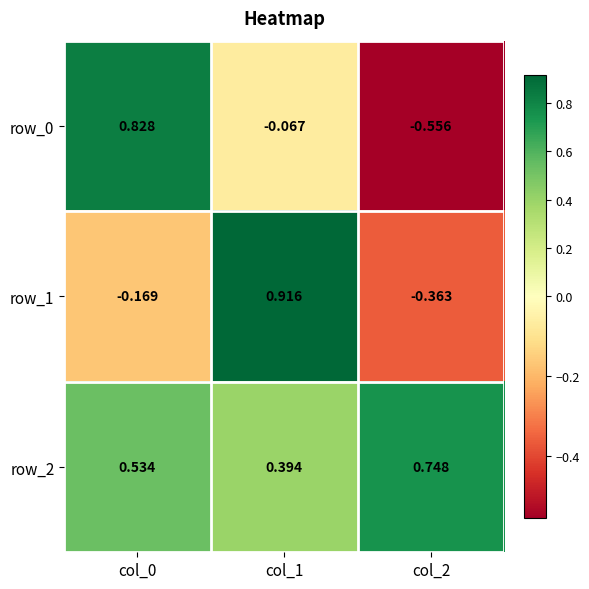

Is the value of row_1 at col_0 greater than the value of row_0 at col_2?

Yes